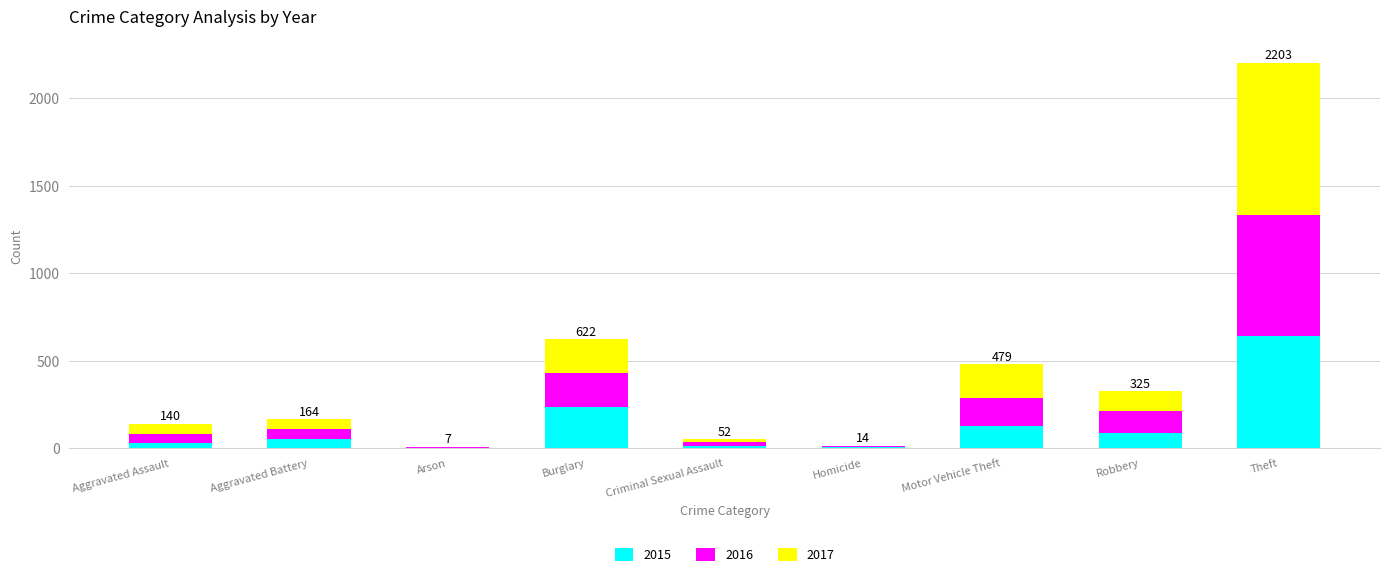

What is the total value across all series at Homicide?

14